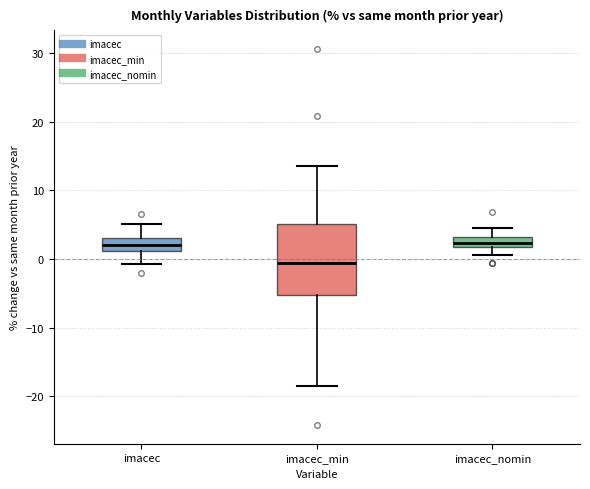

Where does the upper whisker of the box for imacec_nomin end on the y-axis? The values are not printed on the chart, so give them approximately, as read against the axis.

5